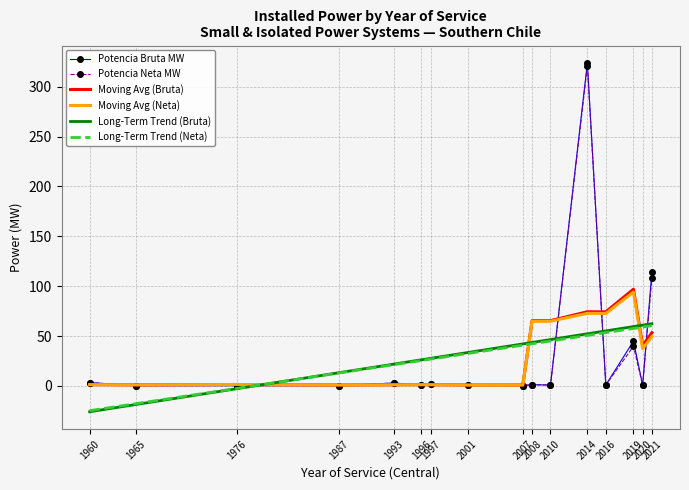

How many series are shown in this chart?

6